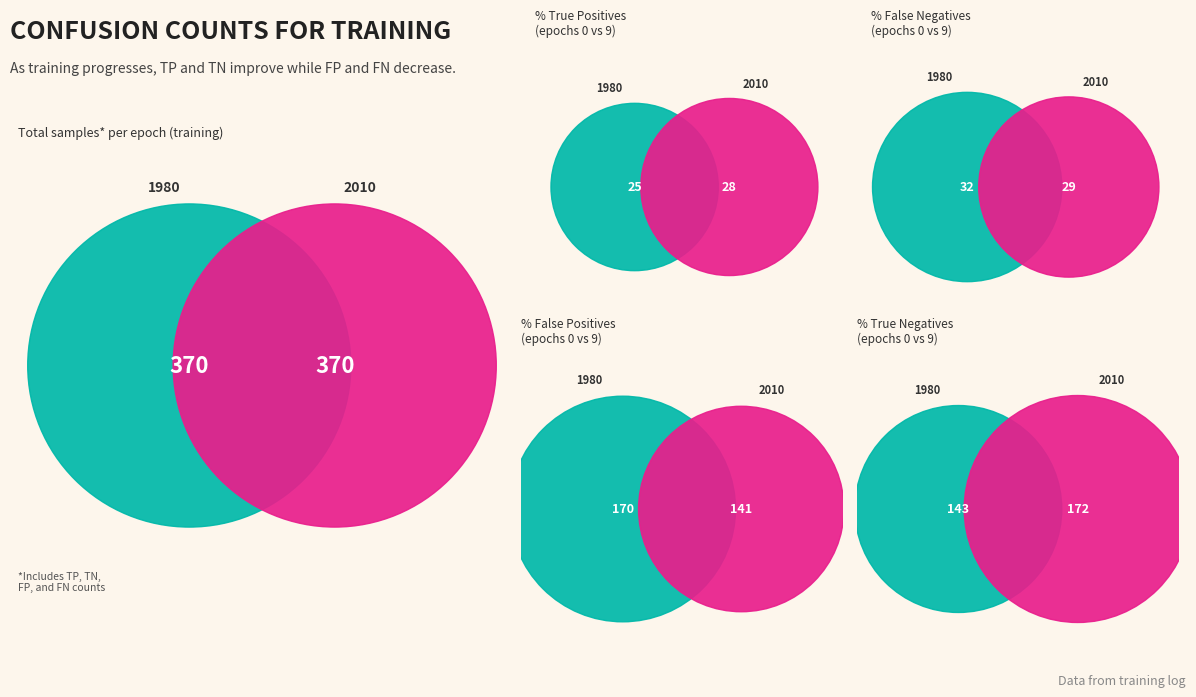

True or false: 6 accounts for 1% of the total.

False